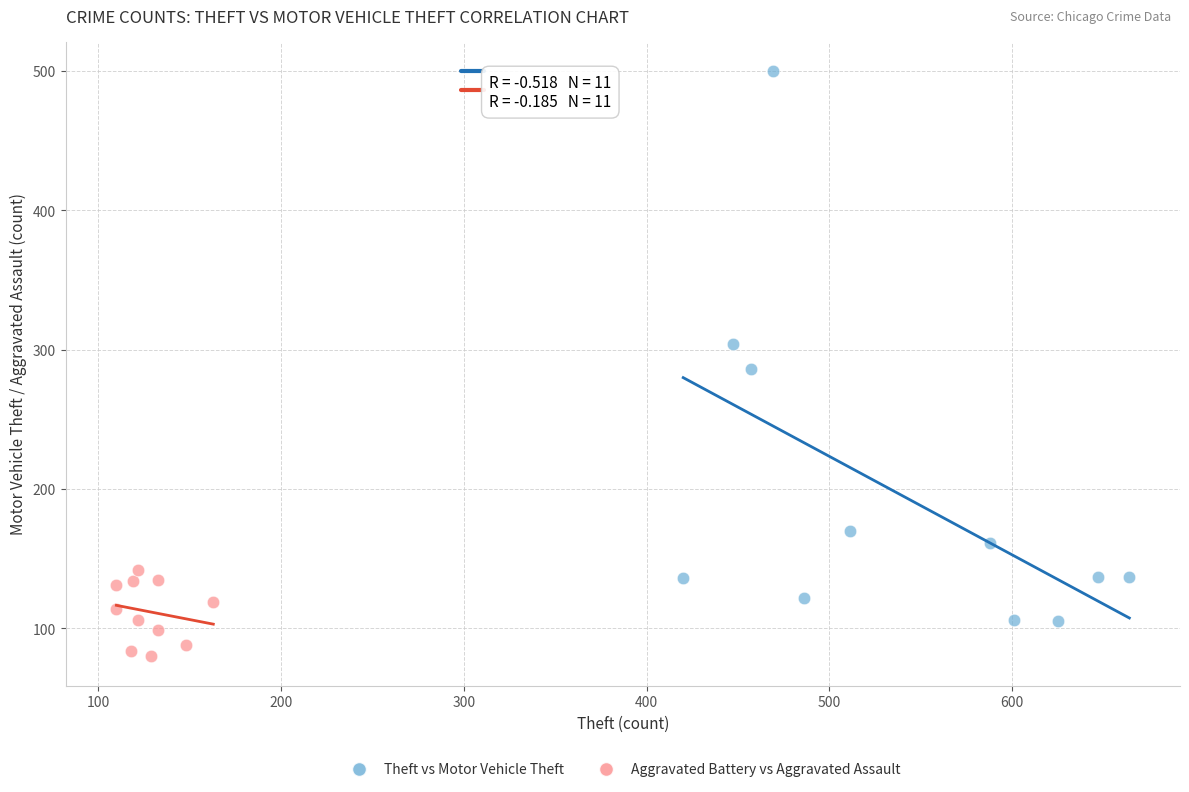

Which series reaches the minimum Y coordinate?

Aggravated Battery vs Aggravated Assault